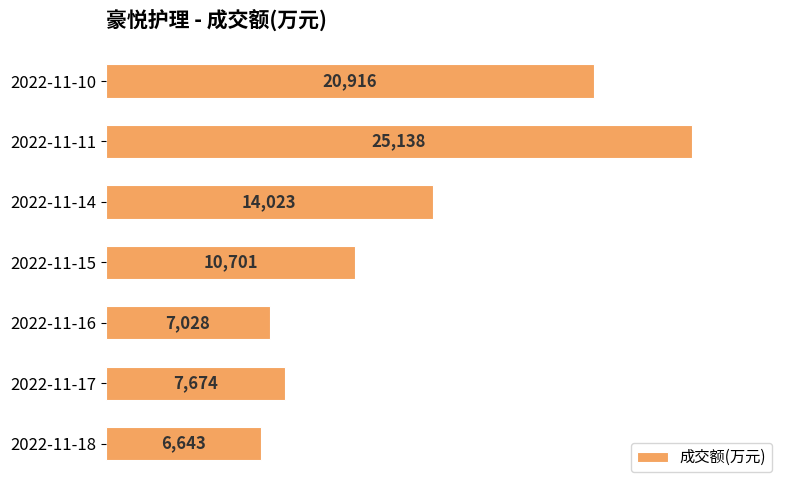

What is the difference between the maximum and minimum values?

18495